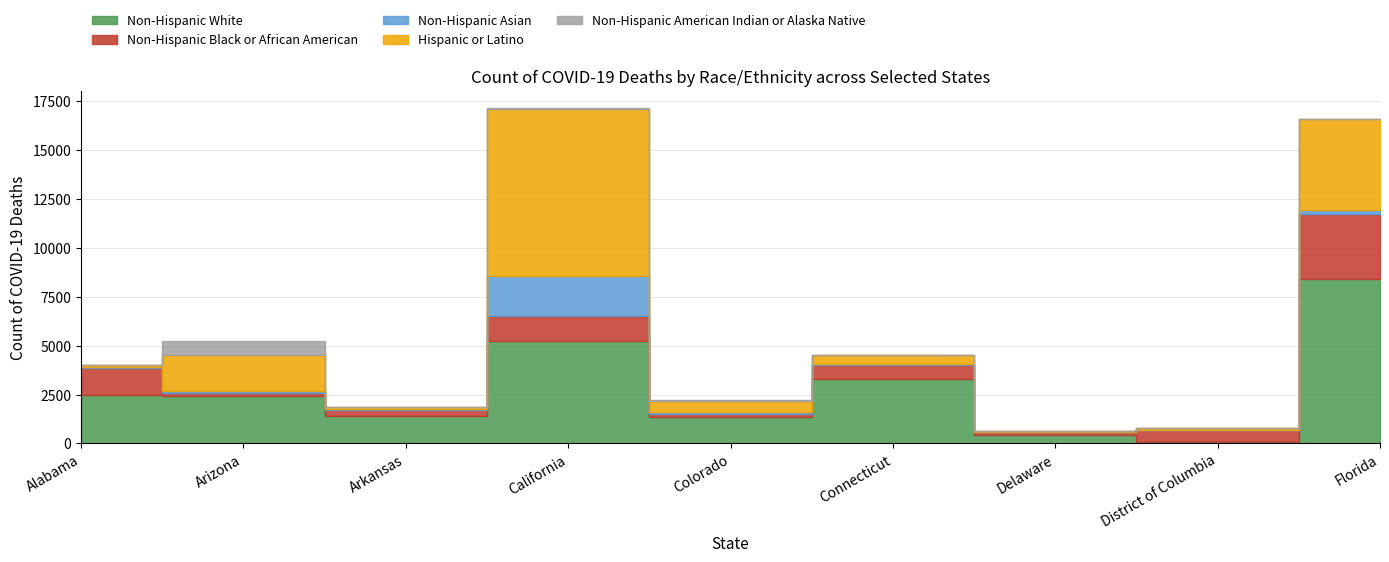

What is the difference between the maximum and minimum values in the Non-Hispanic White series?

8312